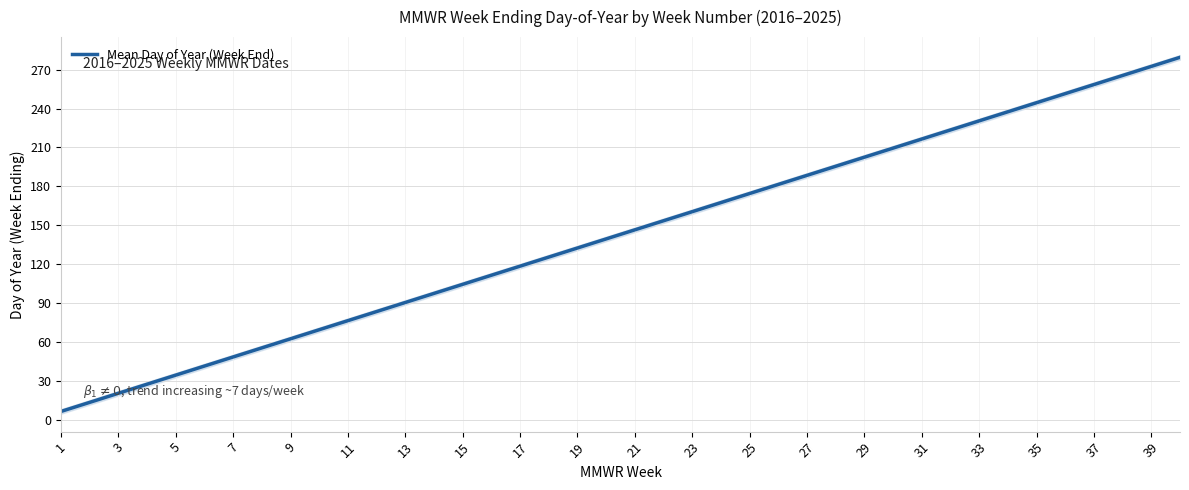

The chart shows a value of 1.5 at 1. True or false?

False